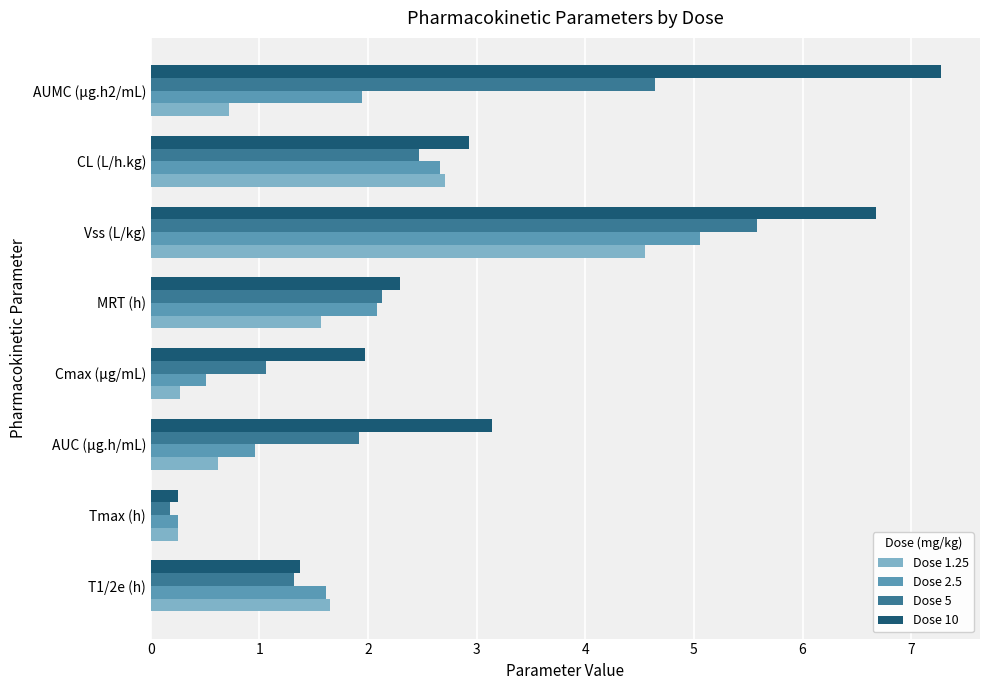

What is the difference between the second highest and minimum values in the Dose 2.5 series?

2.4